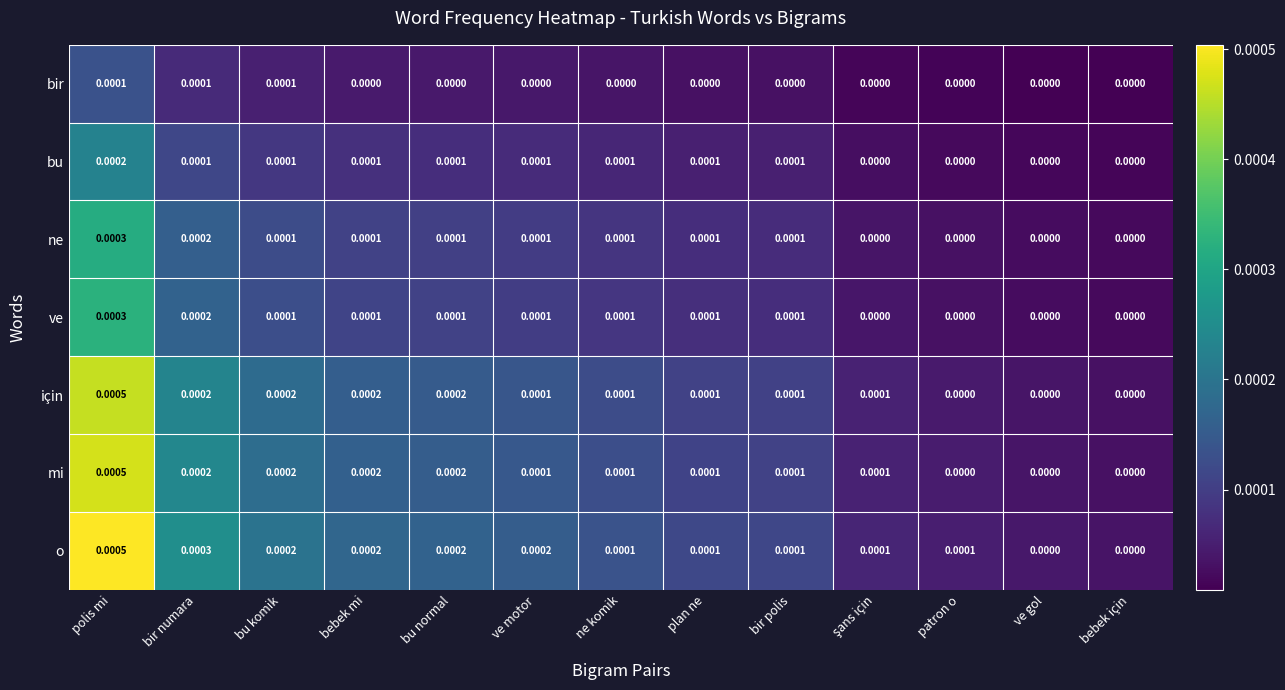

Which category has the highest value across all series?

polis mi